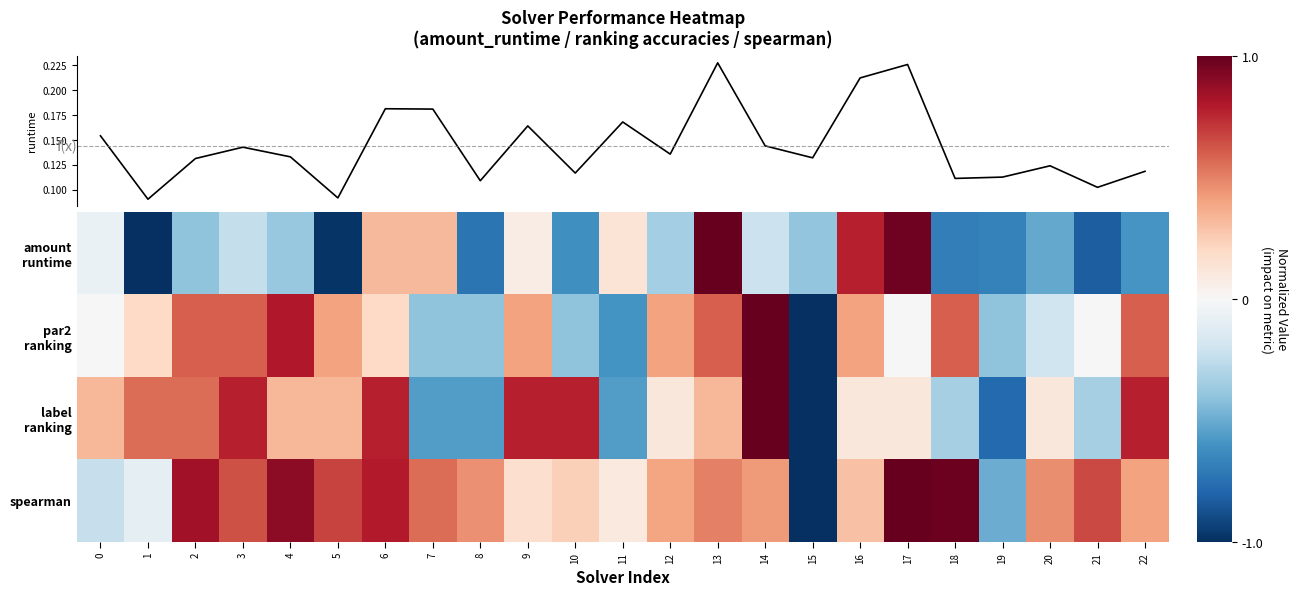

At which label does par2 ranking first exceed 0?

1